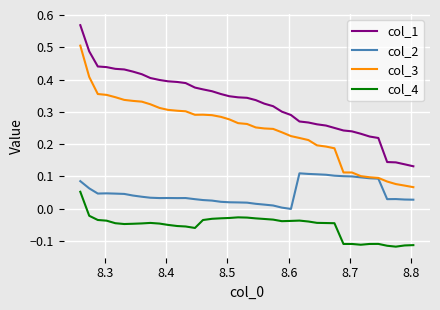

True or false: col_2 and col_4 intersect in this chart.

False